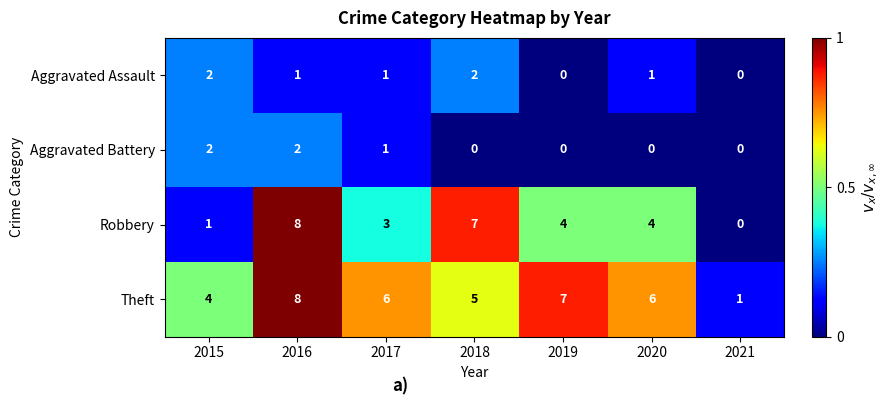

What is the spread (max minus min) of values at 2016?

7